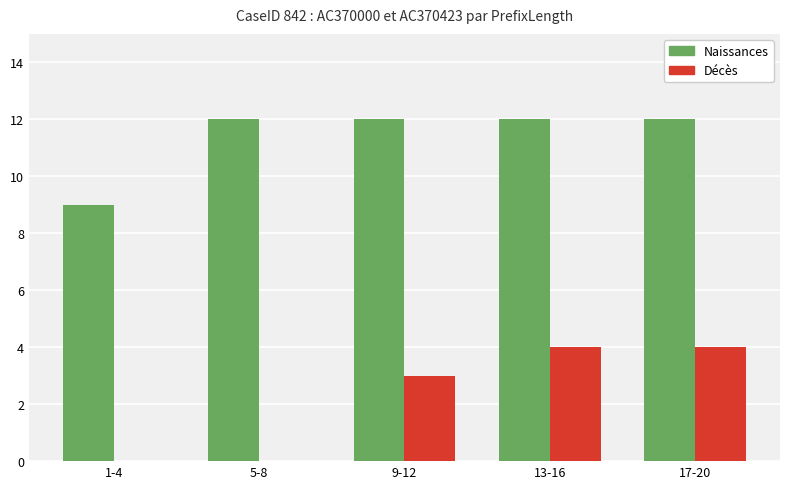

What is the highest value of the Naissances series?

12